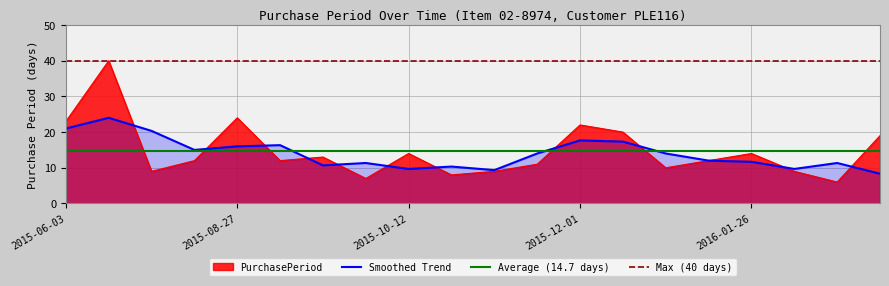

How many data points are less than 12?

8